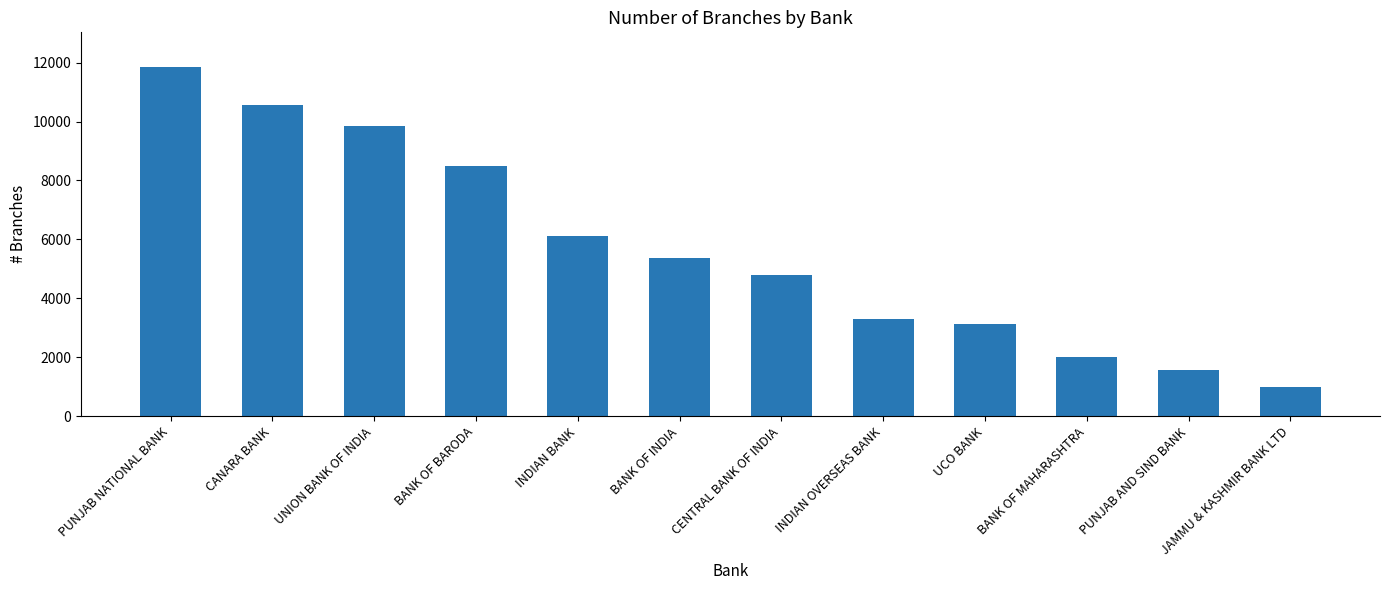

Which category has the highest value across all series?

PUNJAB NATIONAL BANK